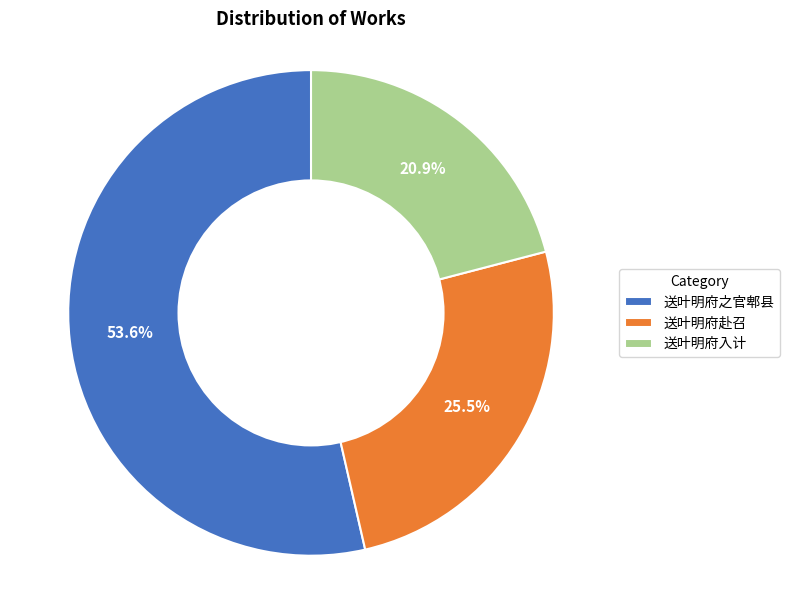

Which category accounts for the majority?

送叶明府之官郫县